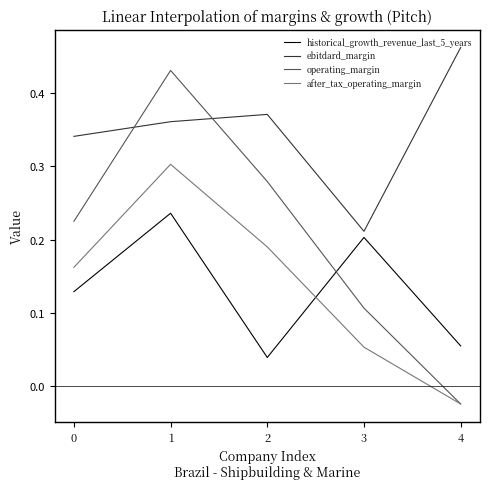

At which category is the sum across all series the highest?

1